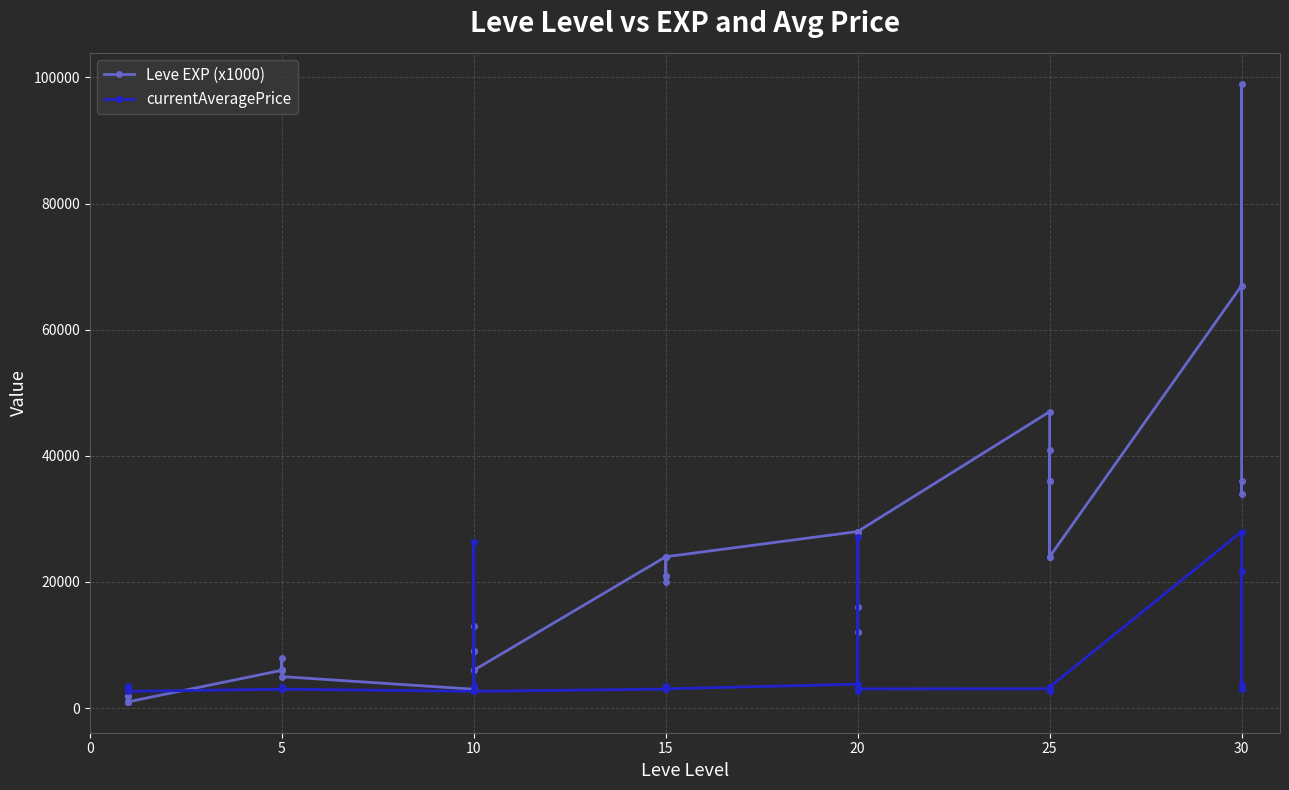

True or false: Leve EXP (x1000) and currentAveragePrice cross at least once.

True